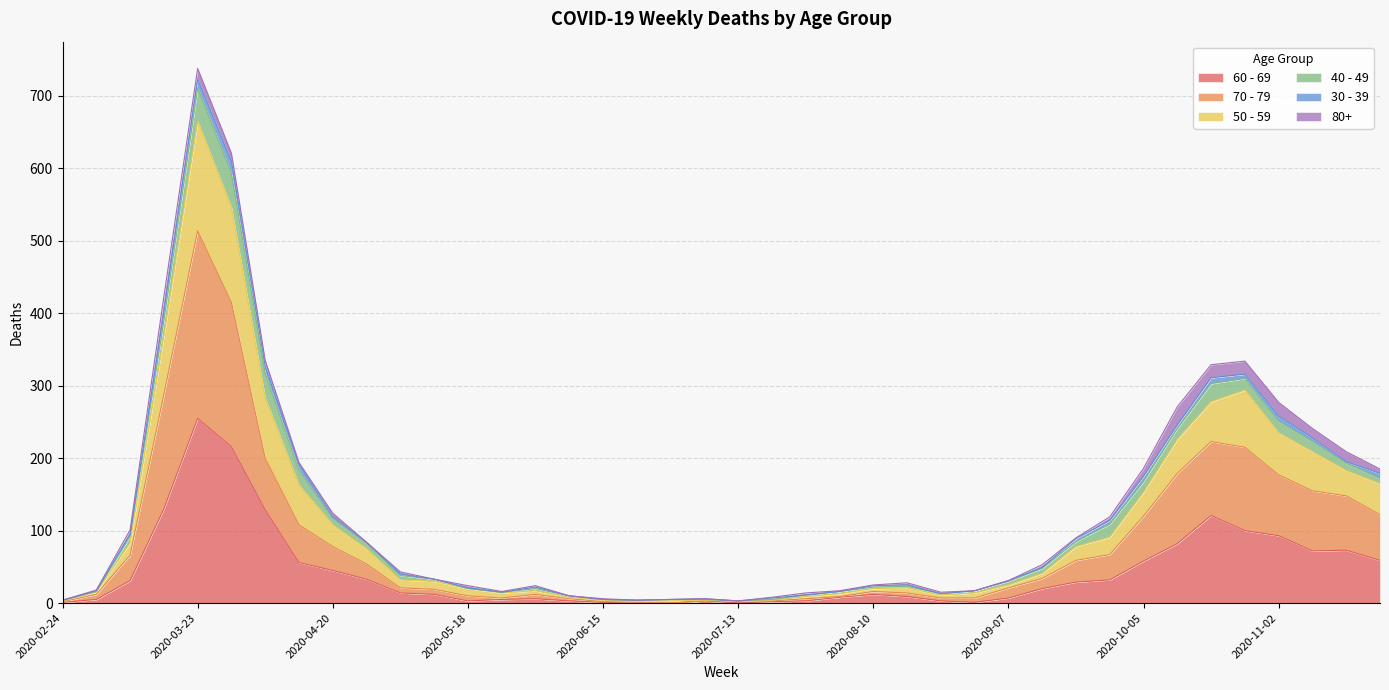

True or false: 60 - 69 and 50 - 59 intersect in this chart.

False